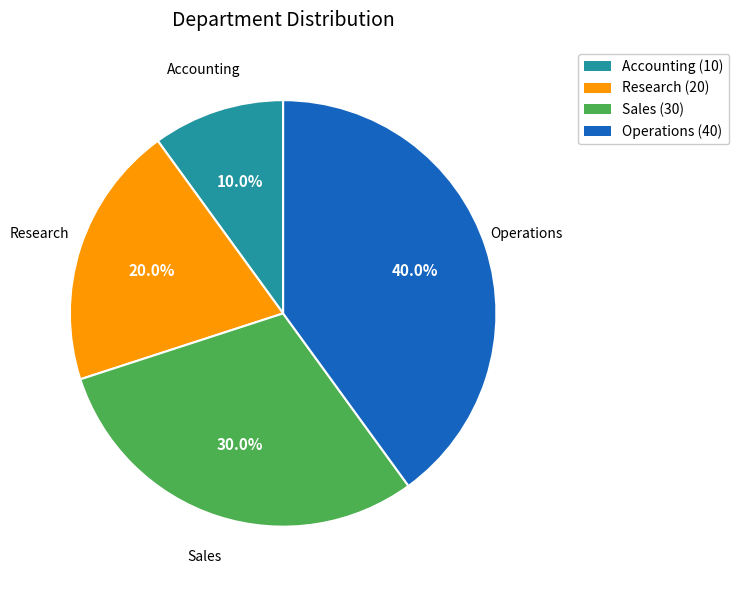

The Sales slice represents 30% of the pie. True or false?

True